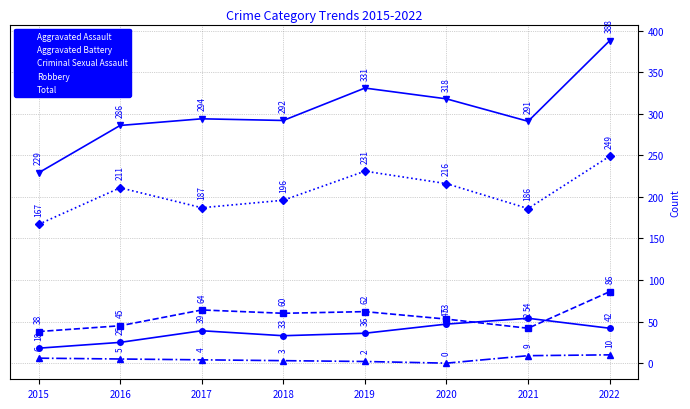

The Aggravated Battery series shows 32 at 2018. True or false?

False